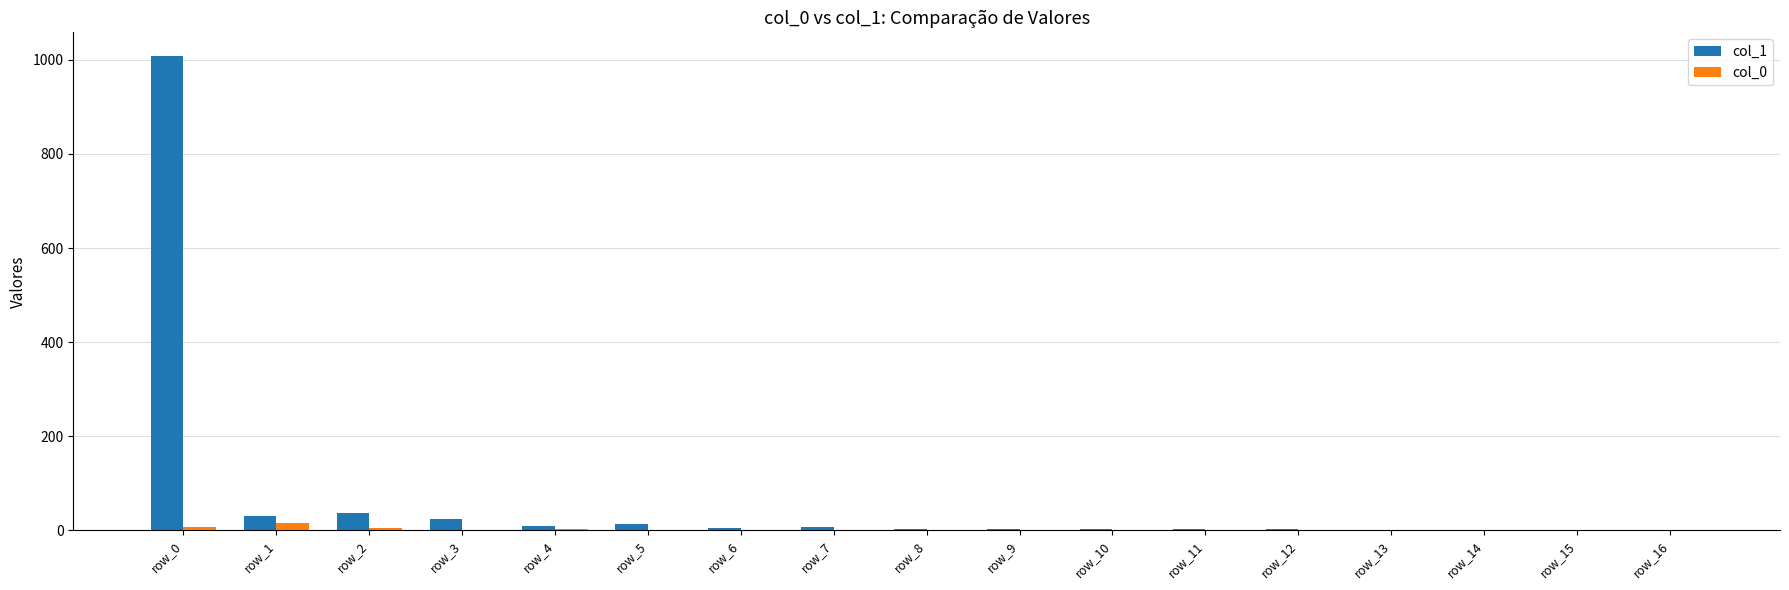

How many data points does each series have?

17